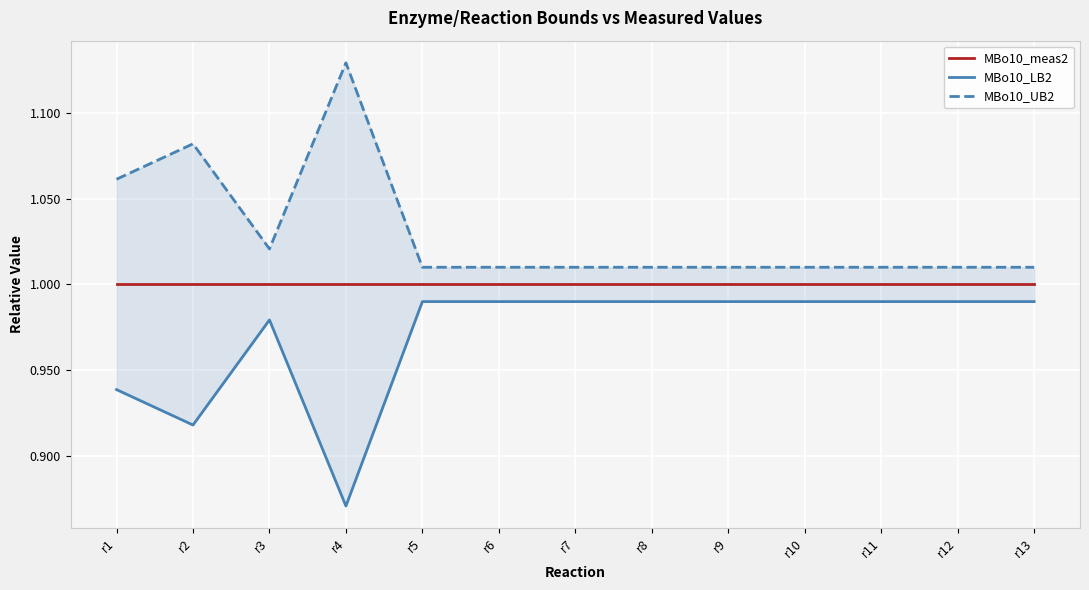

At which category is the sum across all series the highest?

r4